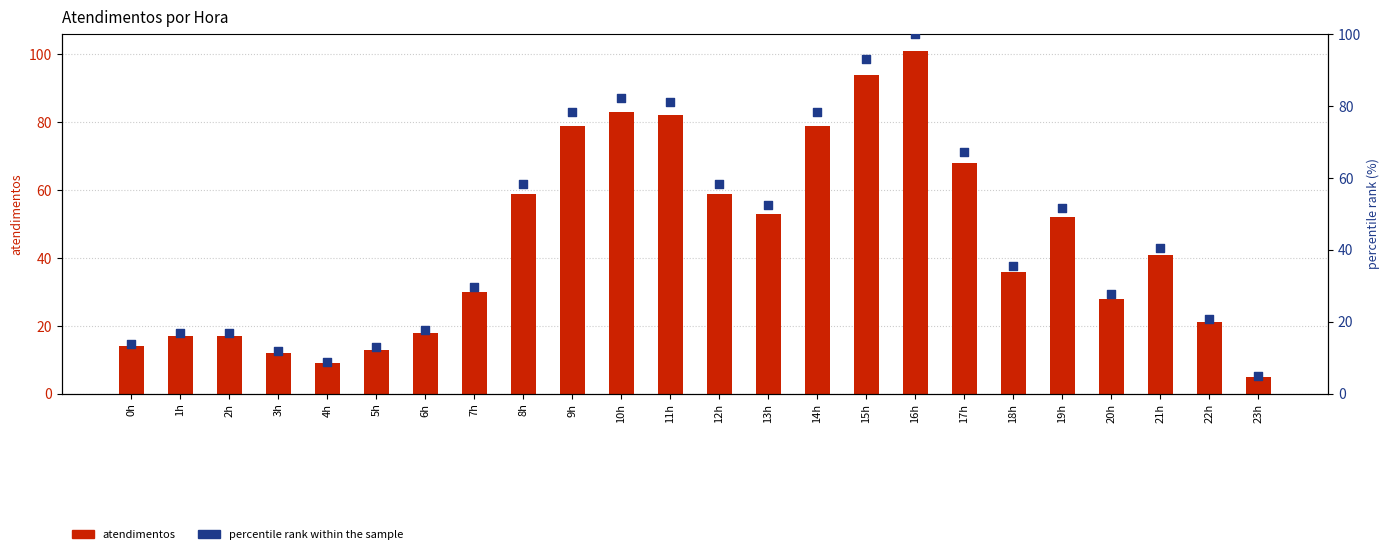

Which series has the largest total across all categories?

atendimentos